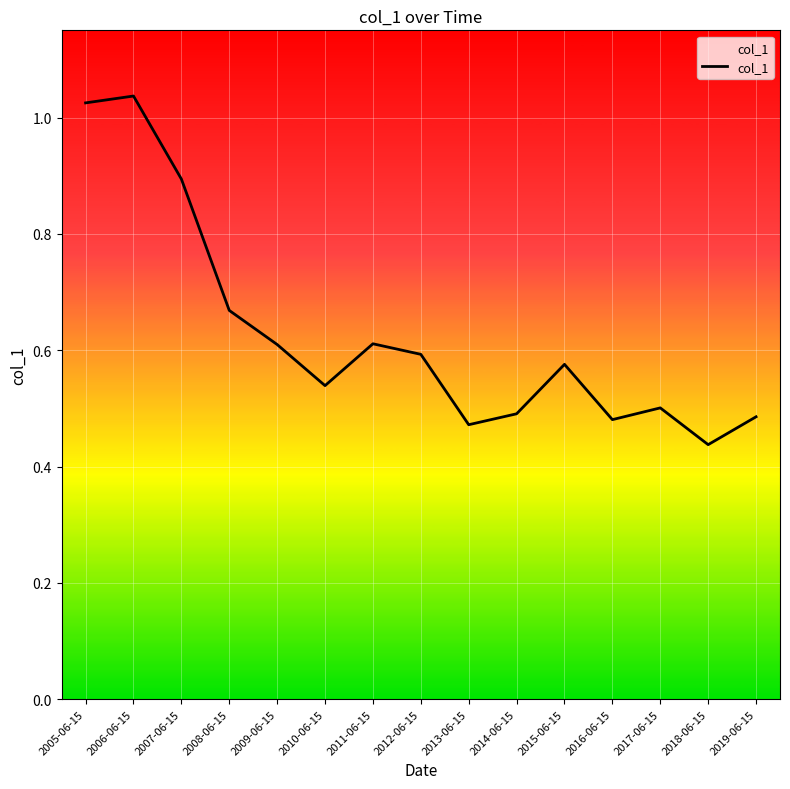

At which category does the chart reach its minimum across all series?

2018-06-15